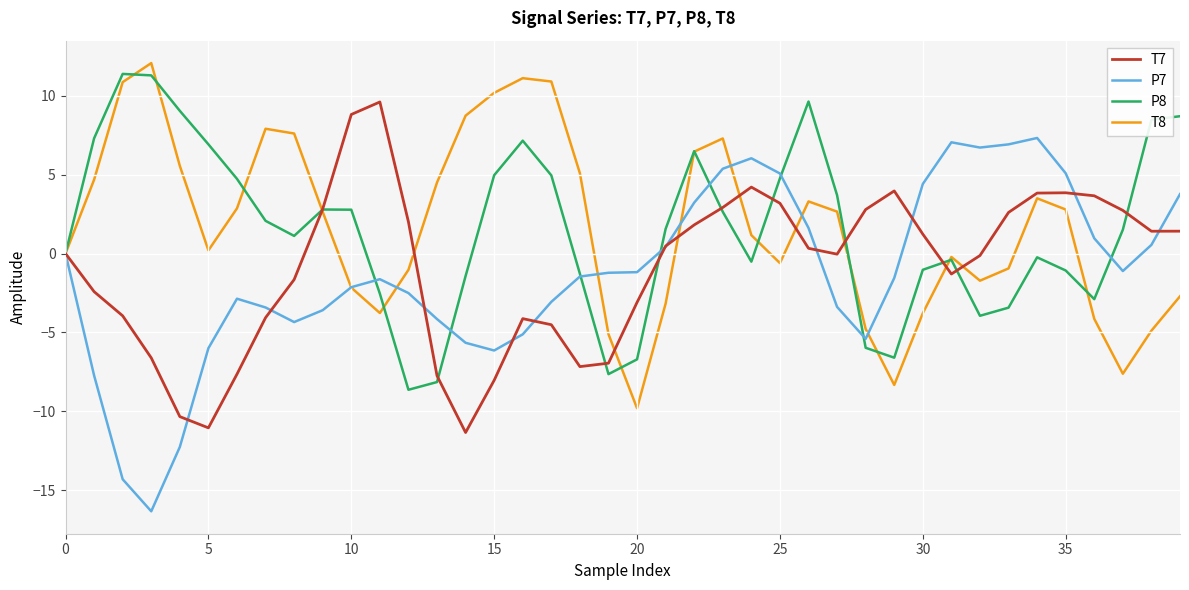

What is the greatest value displayed?

12.1